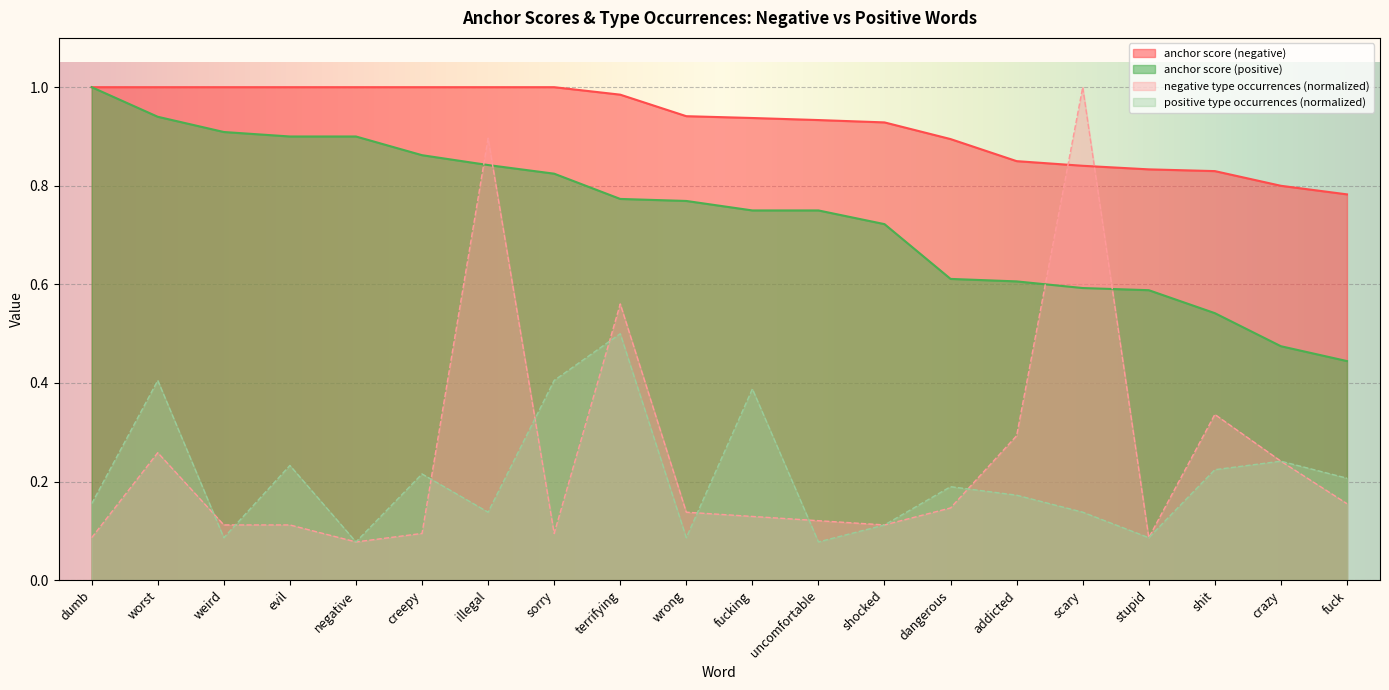

Which label corresponds to the smallest value in the chart?

negative